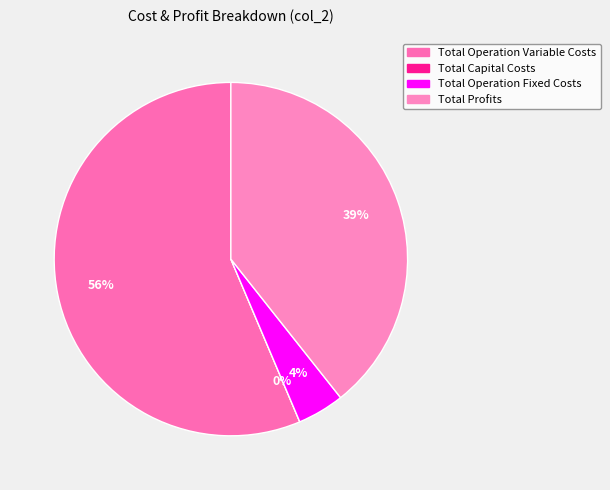

To the nearest percent, what percentage of the pie is Total Operation Fixed Costs?

4%